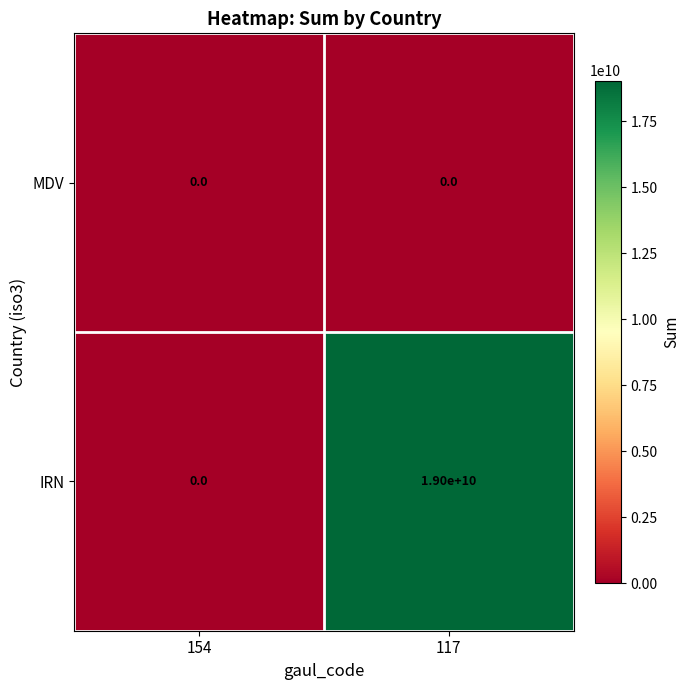

List the series in order of their overall mean, lowest first.

MDV, IRN